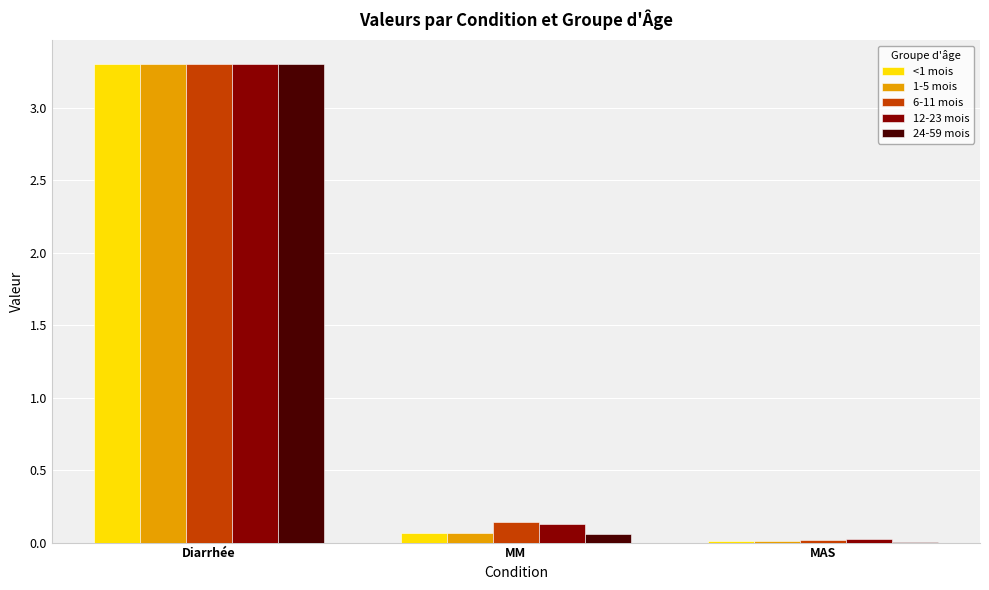

What is the greatest value displayed?

3.3